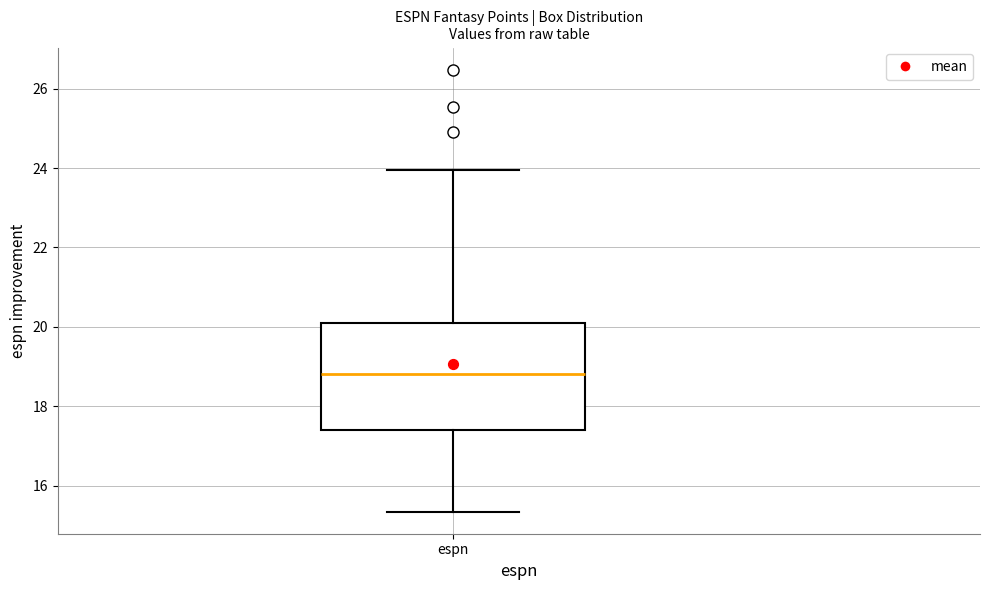

Read this box plot against the y-axis: the position of the median line, the range covered by the box, and the ends of both whiskers. The values are not printed on the chart, so give them approximately, as read against the axis.

median 18.8, box 17.4 to 20.0, whiskers 15.4 to 24.0